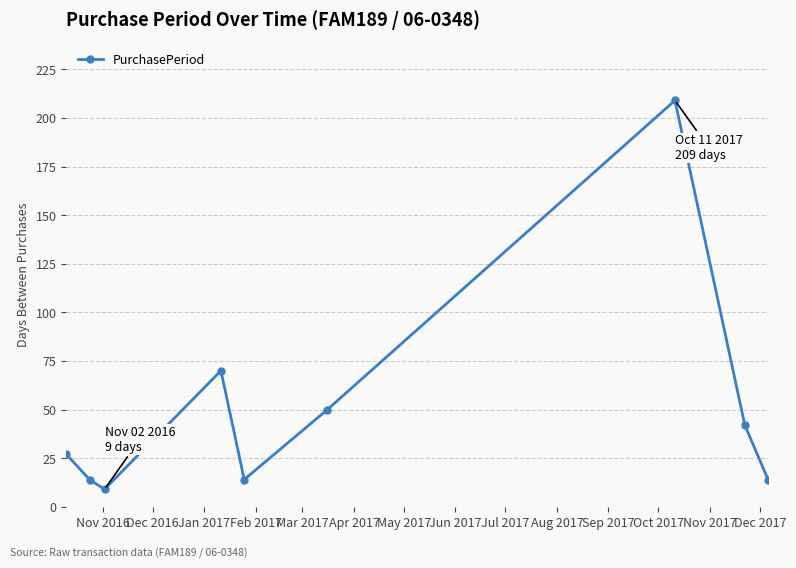

What is the average value?

50